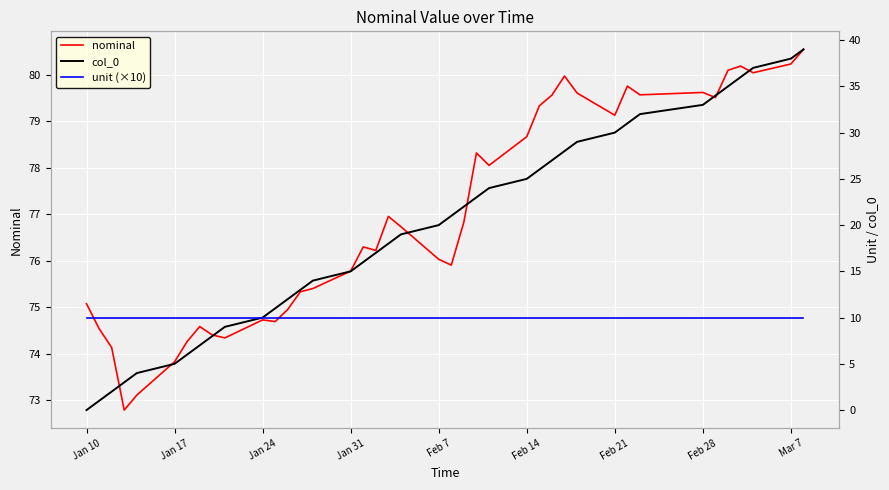

What is the highest value of the nominal series?

80.5